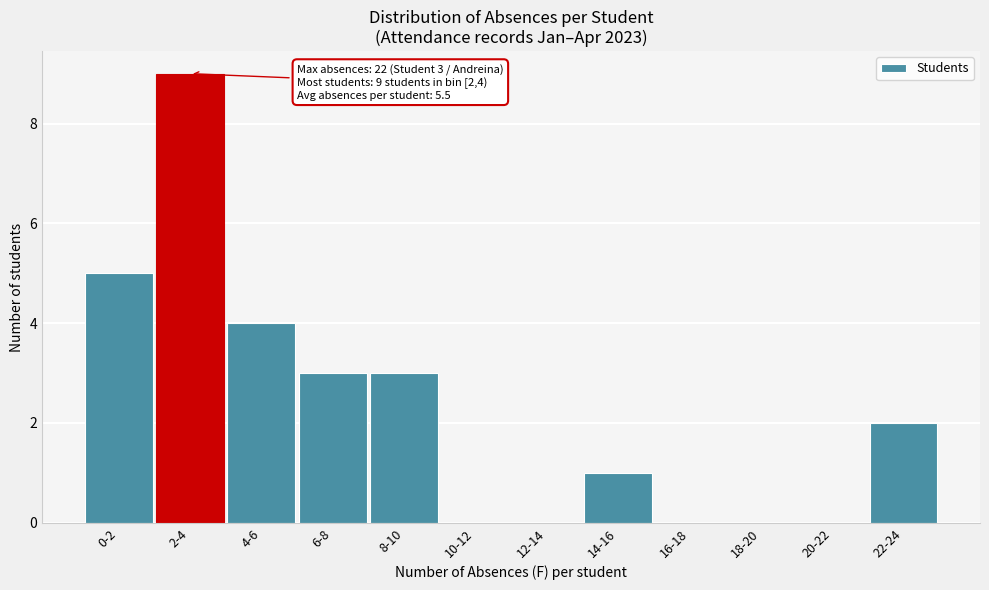

Reading left to right, what are all the values shown in this chart?

0-2=5	2-4=9	4-6=4	6-8=3	8-10=3	10-12=0	12-14=0	14-16=1	16-18=0	18-20=0	20-22=0	22-24=2